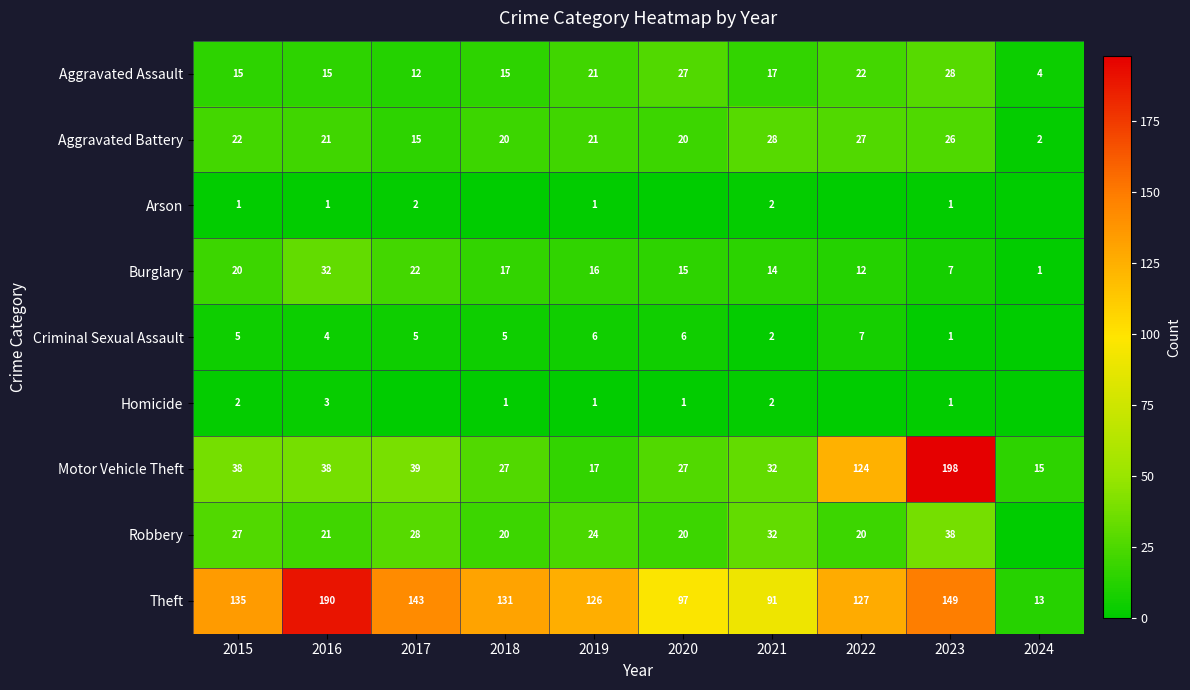

What is the average value of the Motor Vehicle Theft series?

56